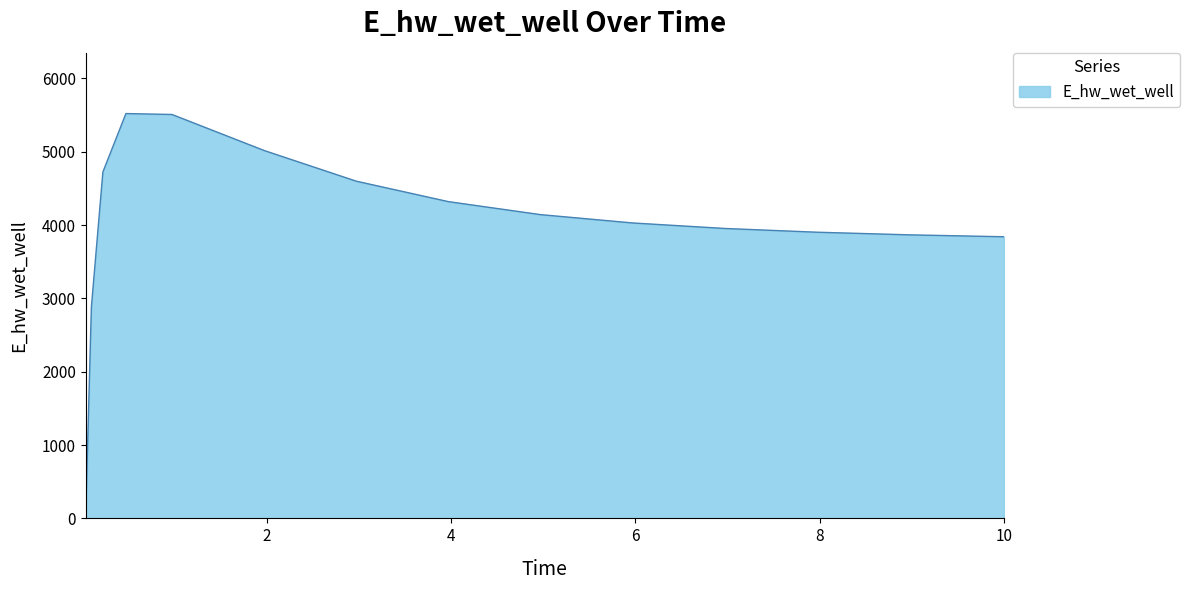

How many lines are shown in the chart?

1